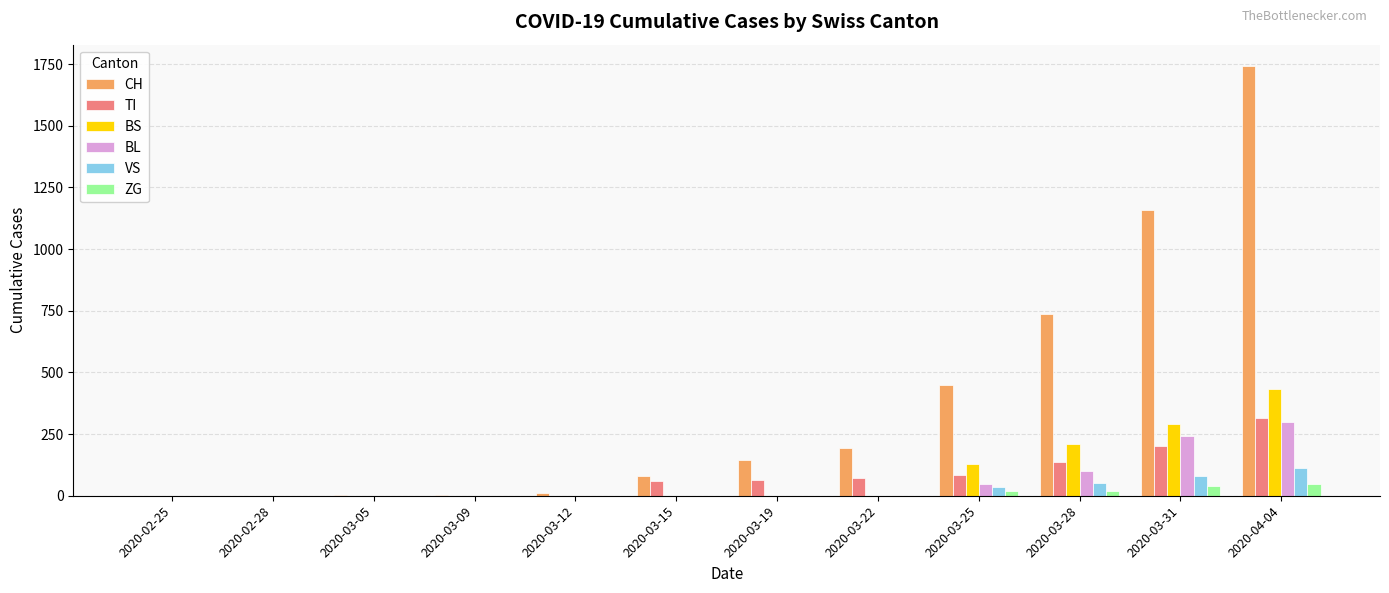

Are the bars grouped side by side (vs. stacked)?

Yes